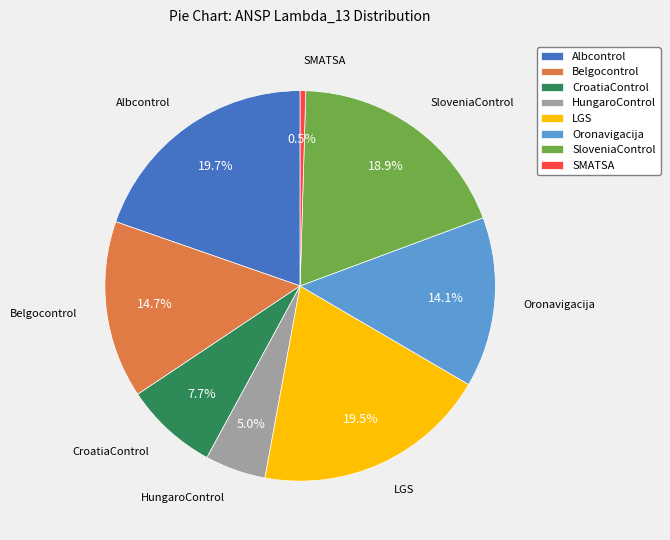

To the nearest percent, what is the difference between the CroatiaControl and HungaroControl slice percentages?

3%